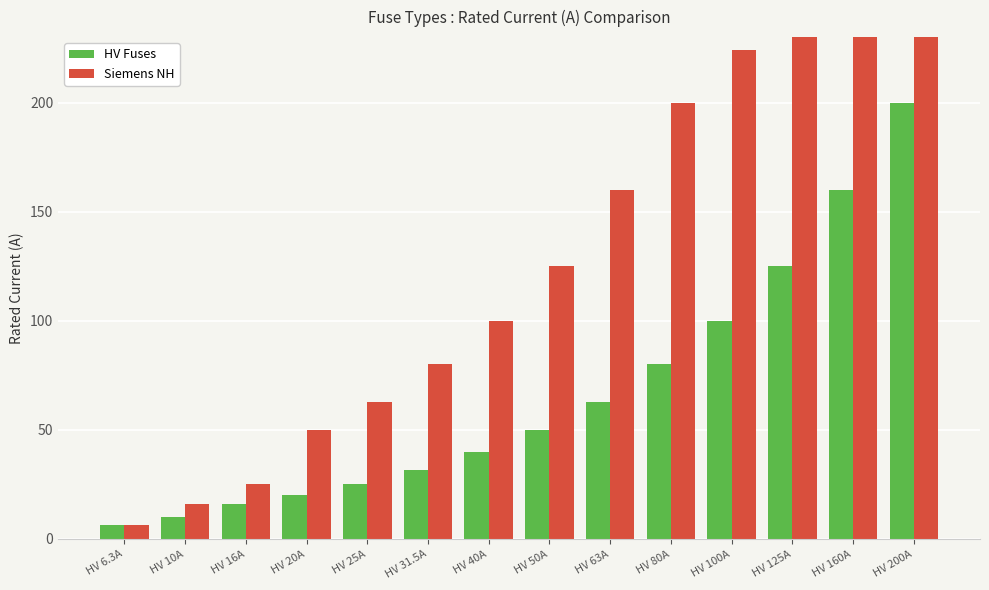

List the series in order of their overall mean, lowest first.

HV Fuses, Siemens NH